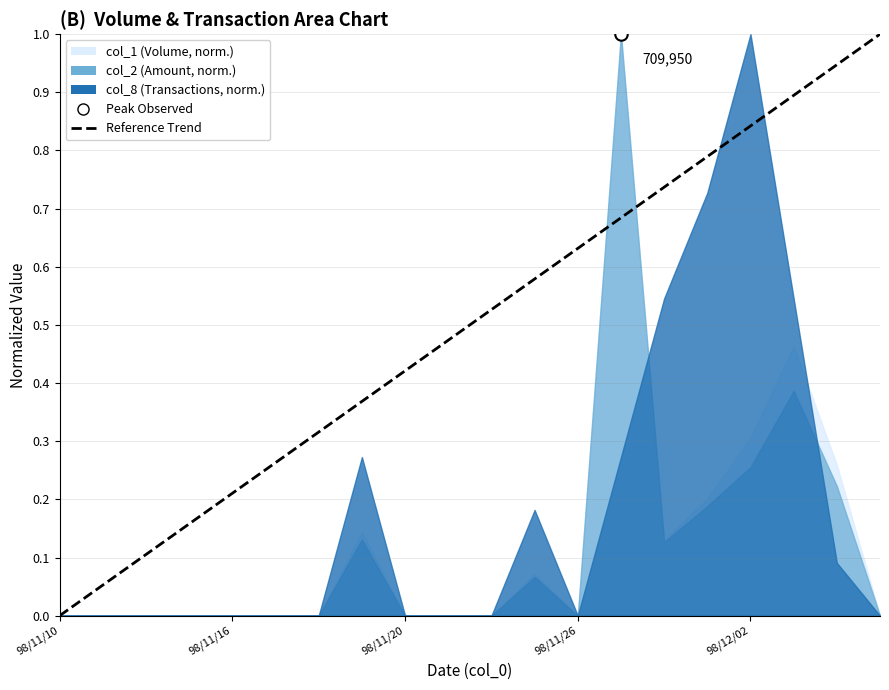

Between 98/11/10 and 98/11/16, which is larger?

98/11/16